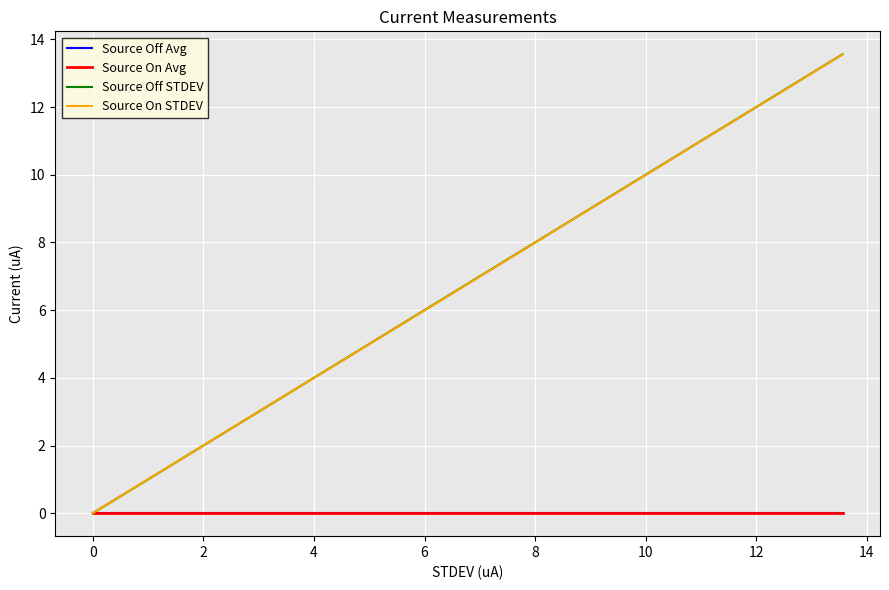

True or false: Source Off Avg and Source On Avg intersect in this chart.

False